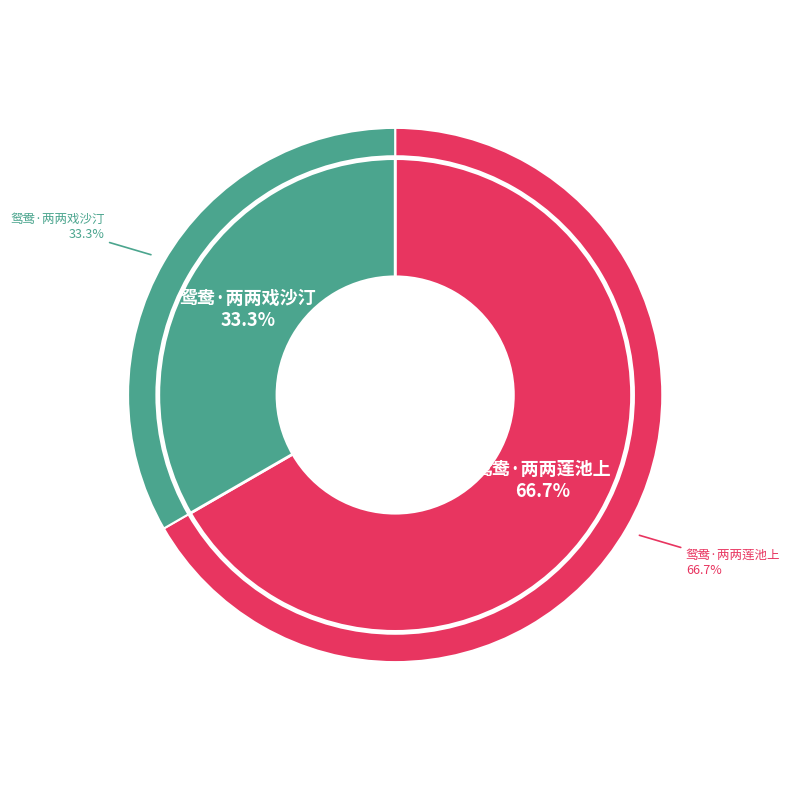

What percentage do 鸳鸯·两两戏沙汀 and 鸳鸯·两两莲池上 together represent?

100.0%